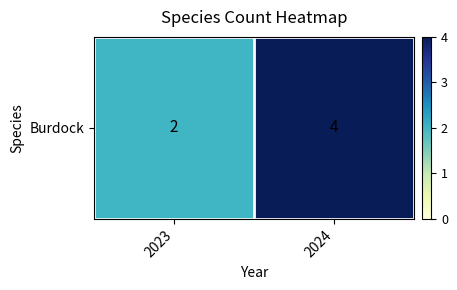

What is the ratio of the value at 2023 to the value at 2024?

0.5